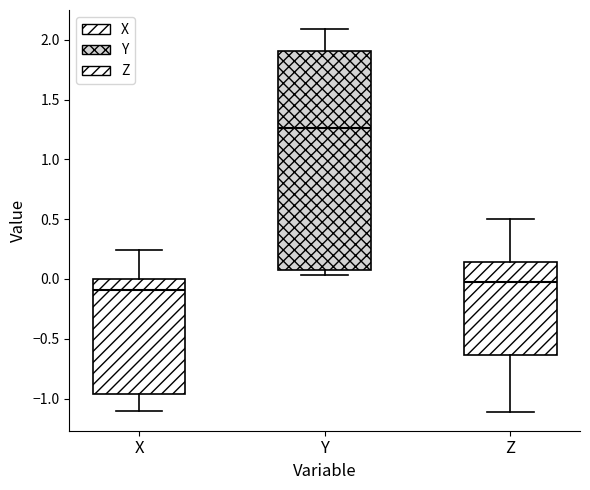

Which box's median line is the highest?

Y